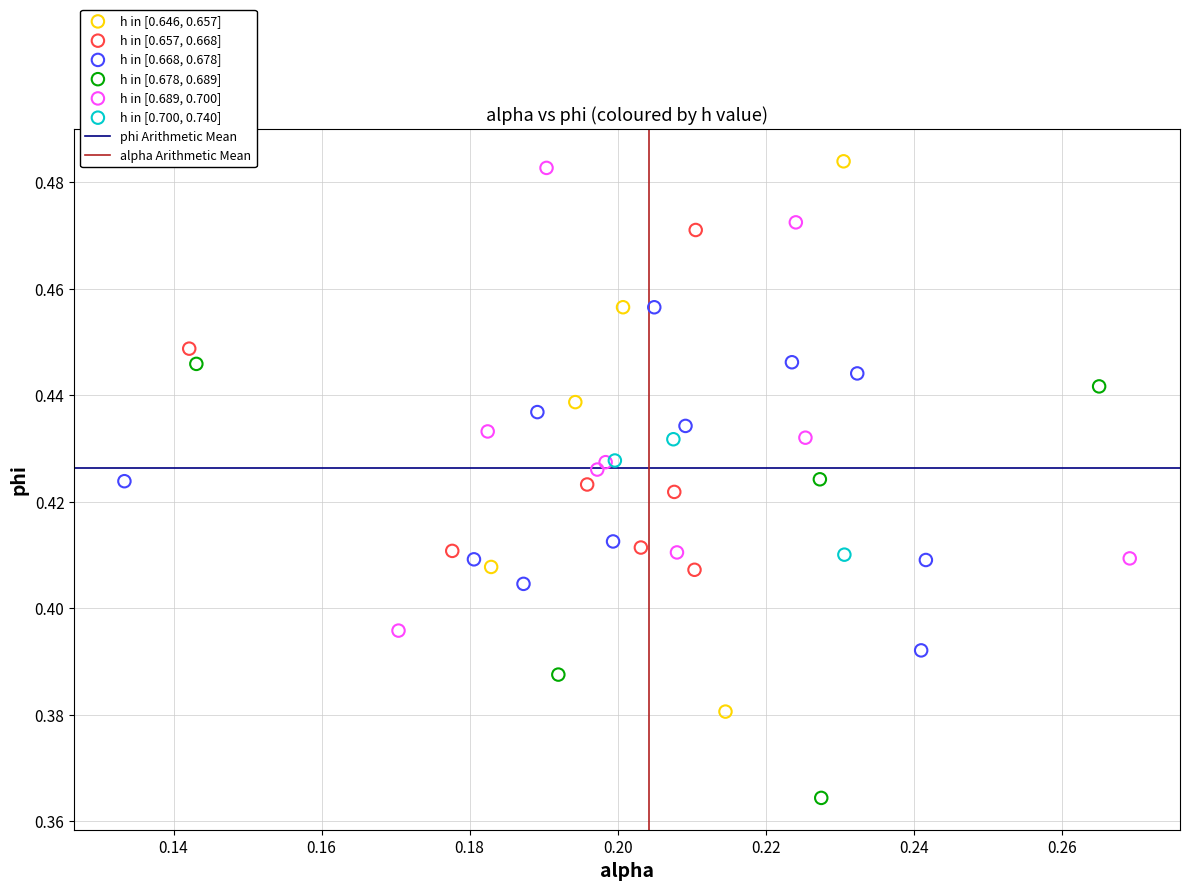

Which series has the widest spread of Y values?

h in [0.646, 0.657]